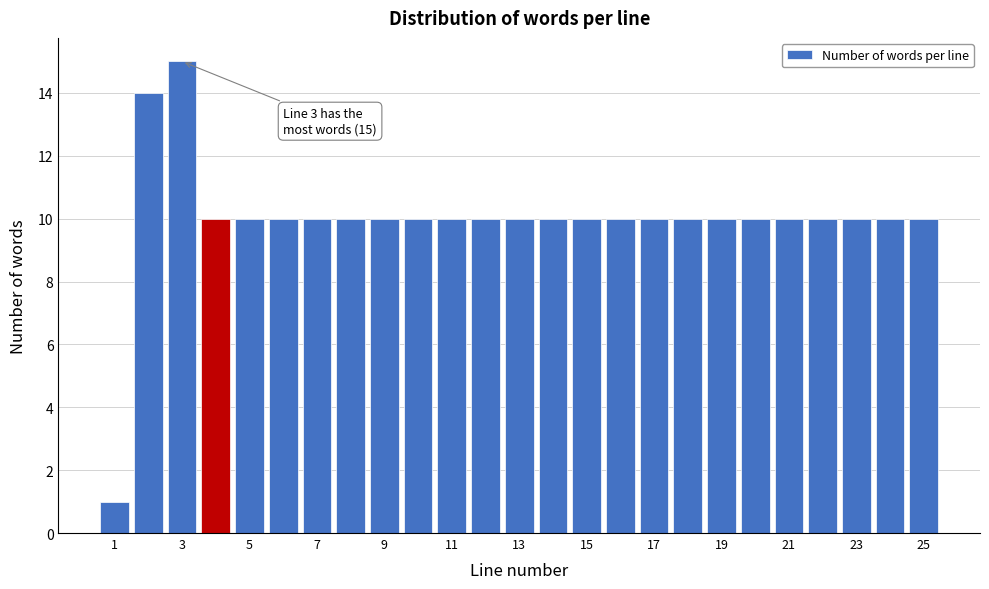

Which range on the x-axis has the tallest bar?

2.5 to 3.5